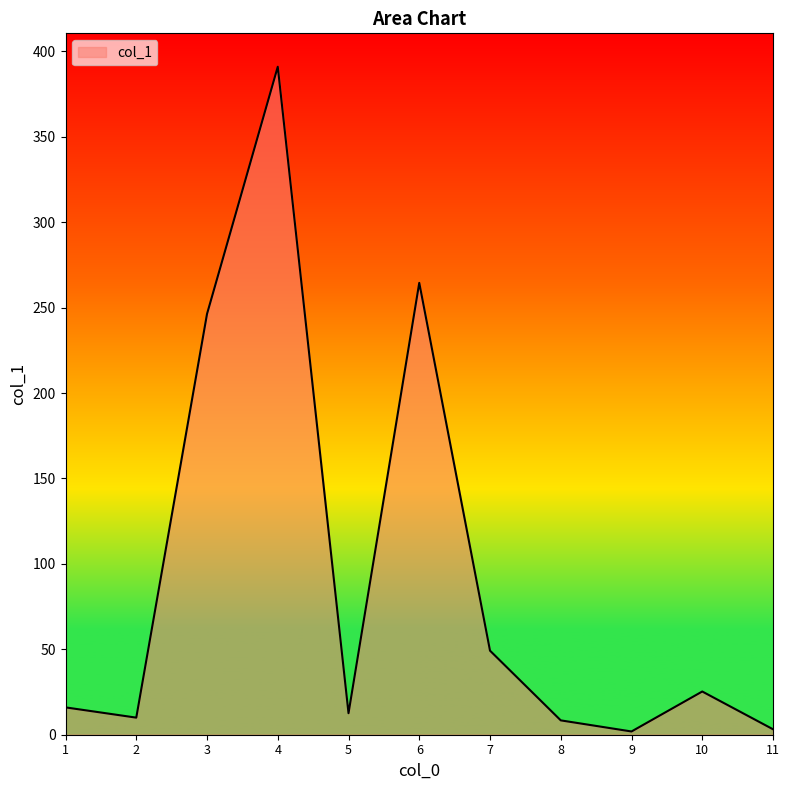

Does the chart display data point markers on the line(s)?

No